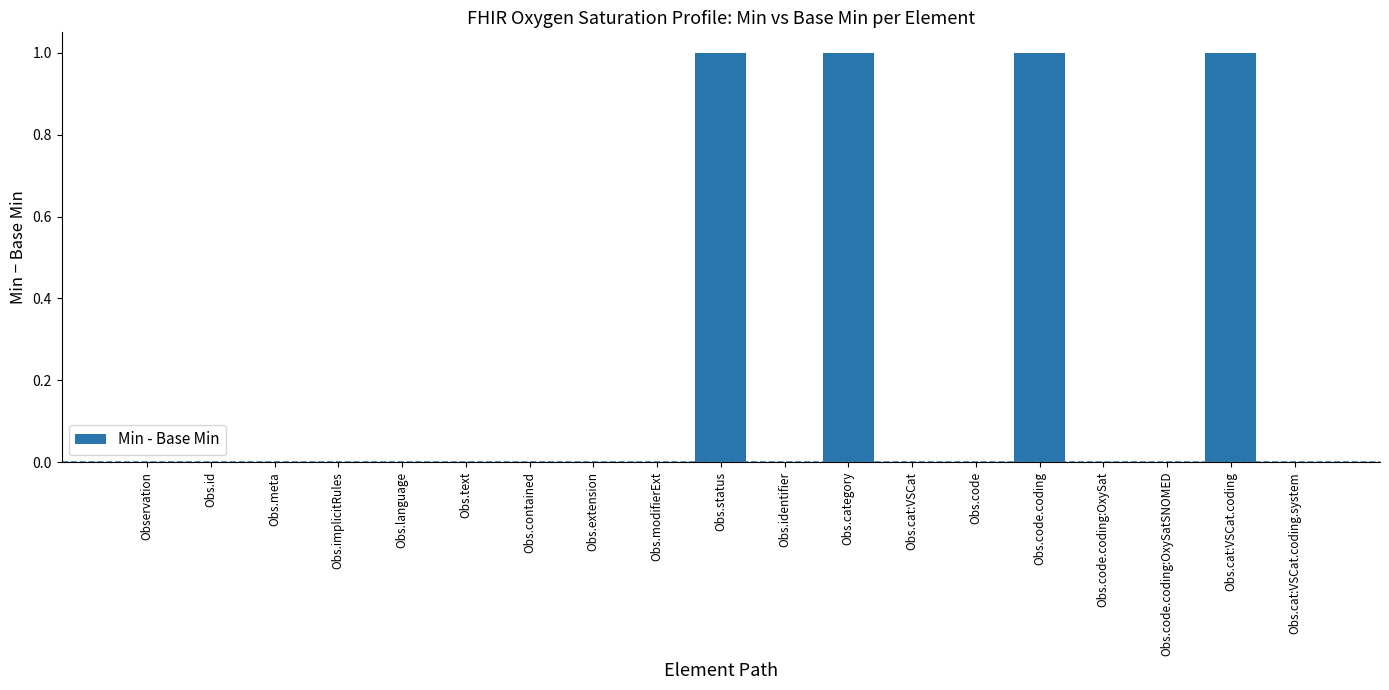

Reading right to left, what are all the values shown in this chart?

Obs.cat:VSCat.coding.system=0	Obs.cat:VSCat.coding=1	Obs.code.coding:OxySatSNOMED=0	Obs.code.coding:OxySat=0	Obs.code.coding=1	Obs.code=0	Obs.cat:VSCat=0	Obs.category=1	Obs.identifier=0	Obs.status=1	Obs.modifierExt=0	Obs.extension=0	Obs.contained=0	Obs.text=0	Obs.language=0	Obs.implicitRules=0	Obs.meta=0	Obs.id=0	Observation=0